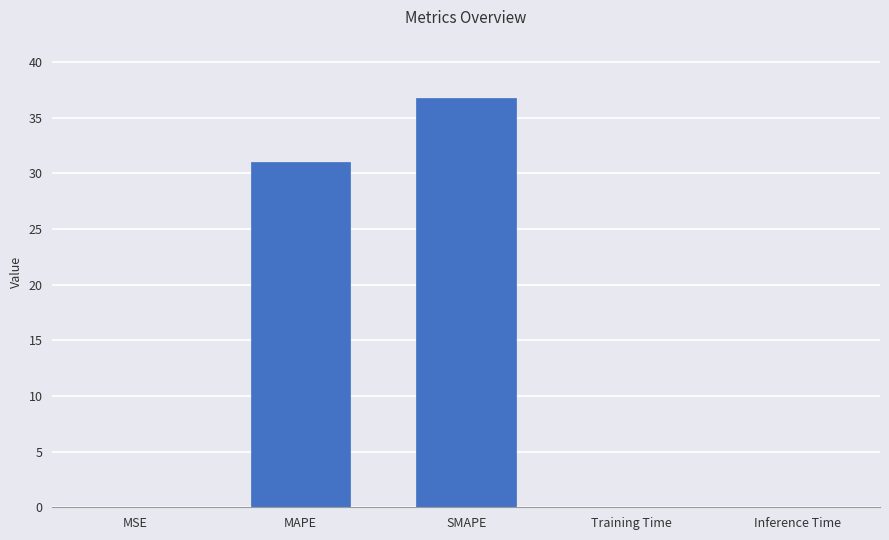

Between MAPE and SMAPE, which is larger?

SMAPE